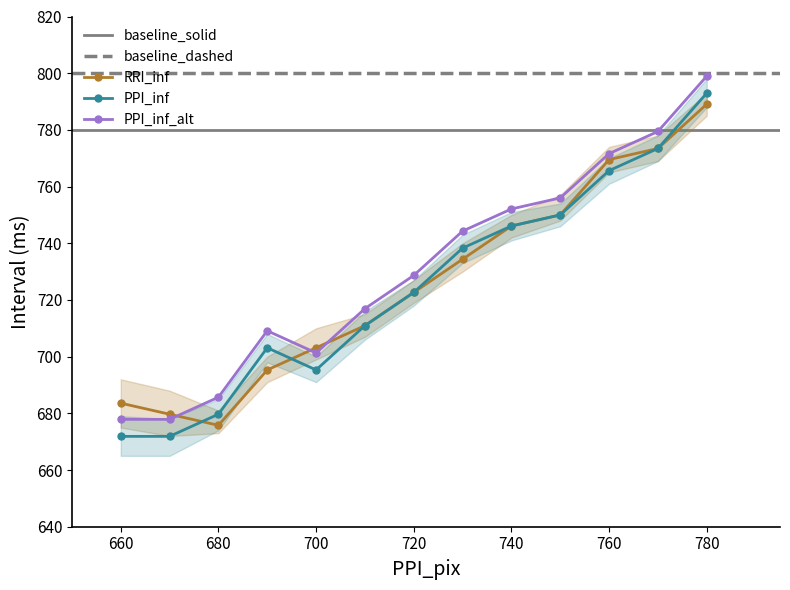

What is the value of the RRI_inf point at the 12th from the left?

773.4